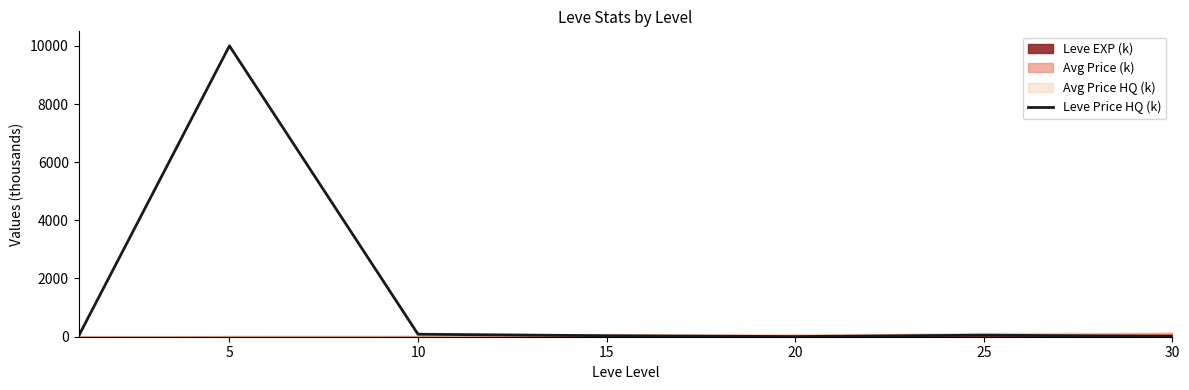

What is the difference between the maximum and second lowest values?

9994.2